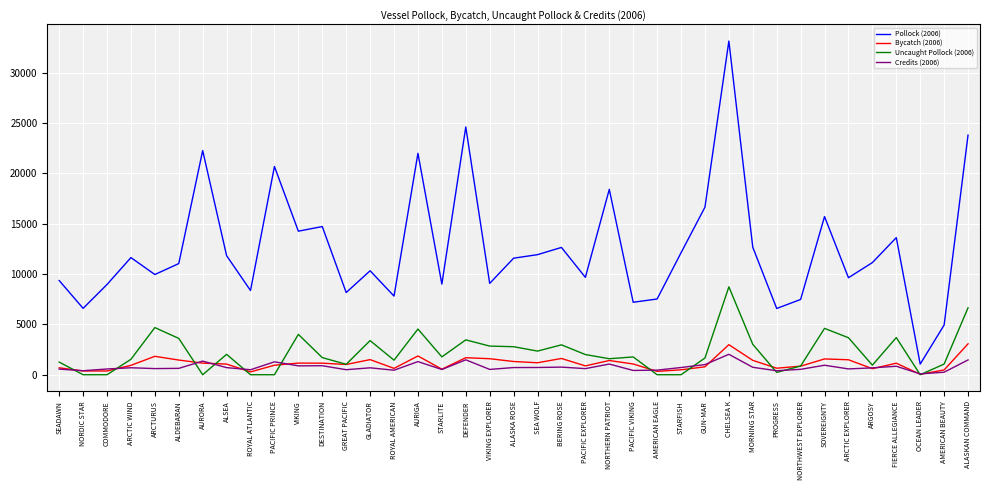

Where do Credits (2006) and Uncaught Pollock (2006) first cross each other?

SEADAWN and NORDIC STAR